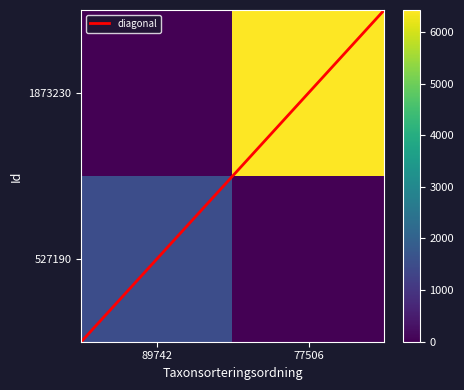

Between 77506 and 89742, which is larger?

77506